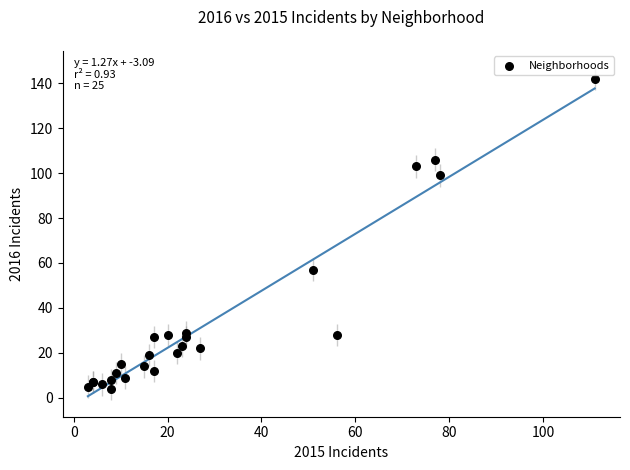

What Y value in the scatter plot is closest to 73?

57